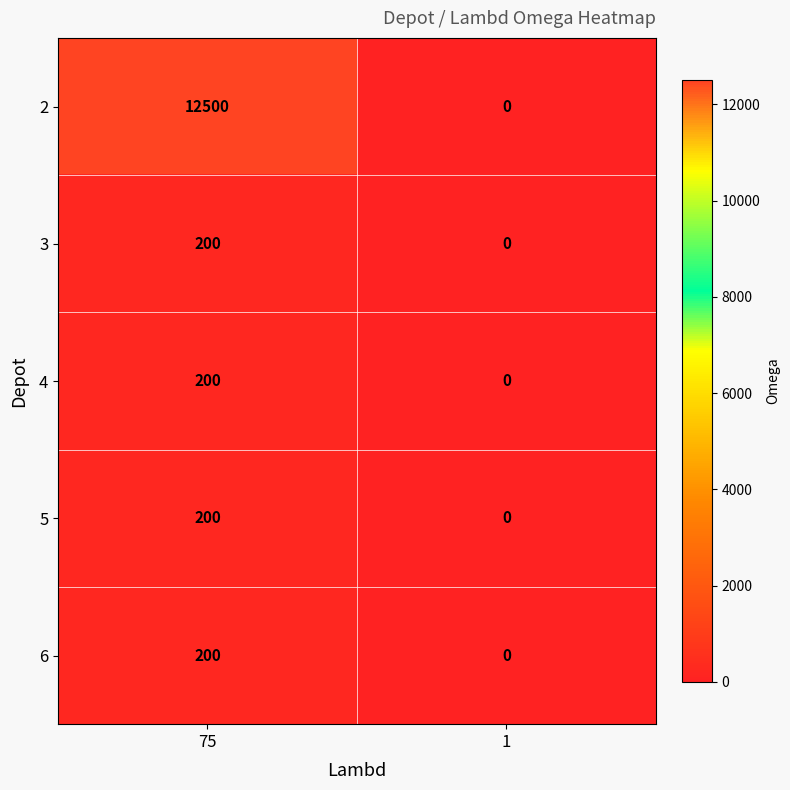

Reading left to right, list all the values displayed in this chart.

2: 75=12500	1=0
3: 75=200	1=0
4: 75=200	1=0
5: 75=200	1=0
6: 75=200	1=0